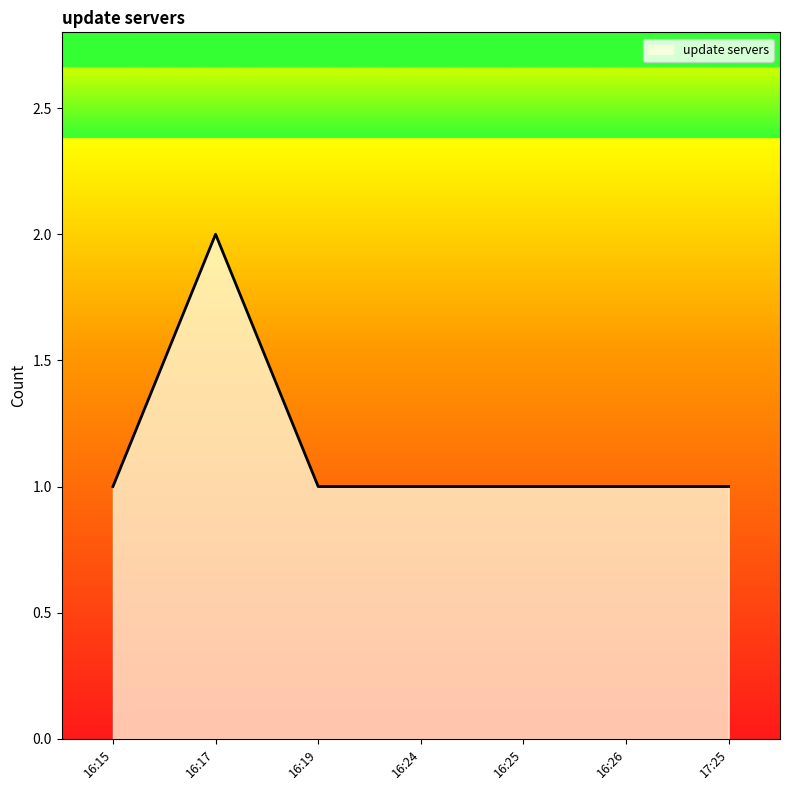

What is the ratio of the value at 16:25 to the value at 16:19?

1.0